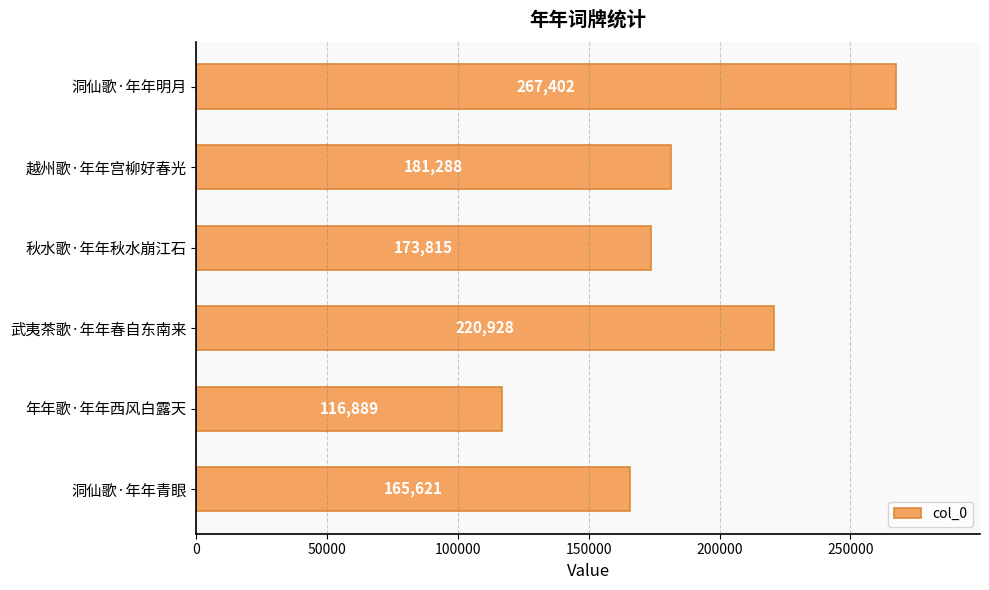

What is the change in value from 洞仙歌·年年明月 to 年年歌·年年西风白露天?

-150513